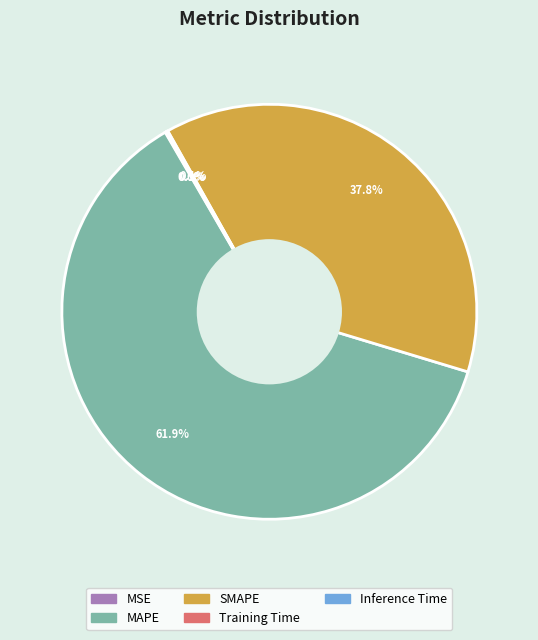

Which category accounts for the majority?

MAPE